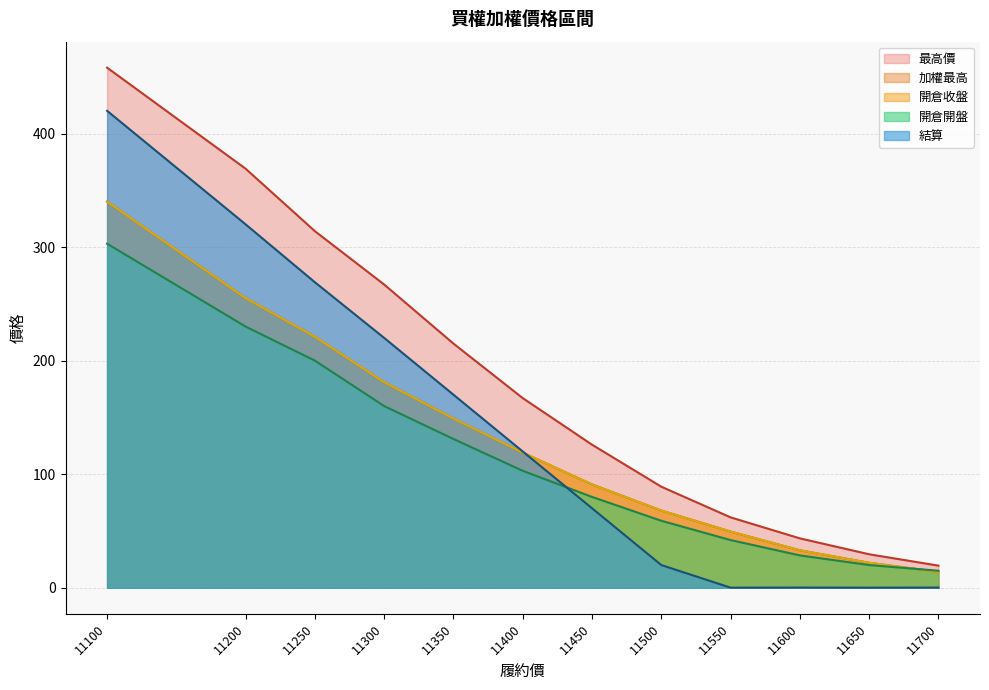

The 加權最高 series shows 75.7 at 11400. True or false?

False